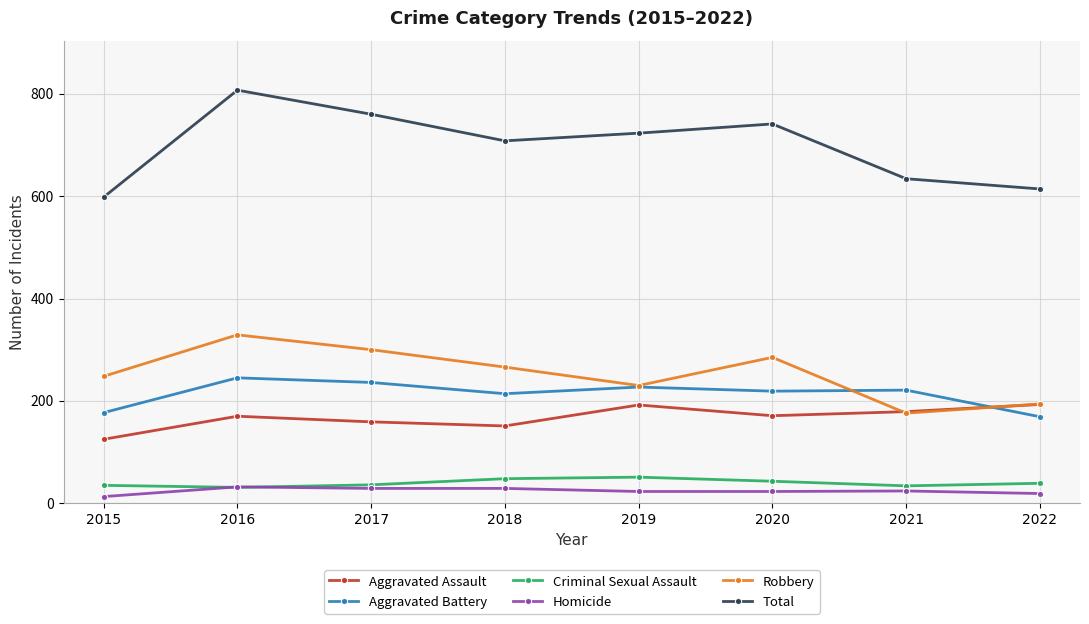

What is the maximum value shown in the chart?

807